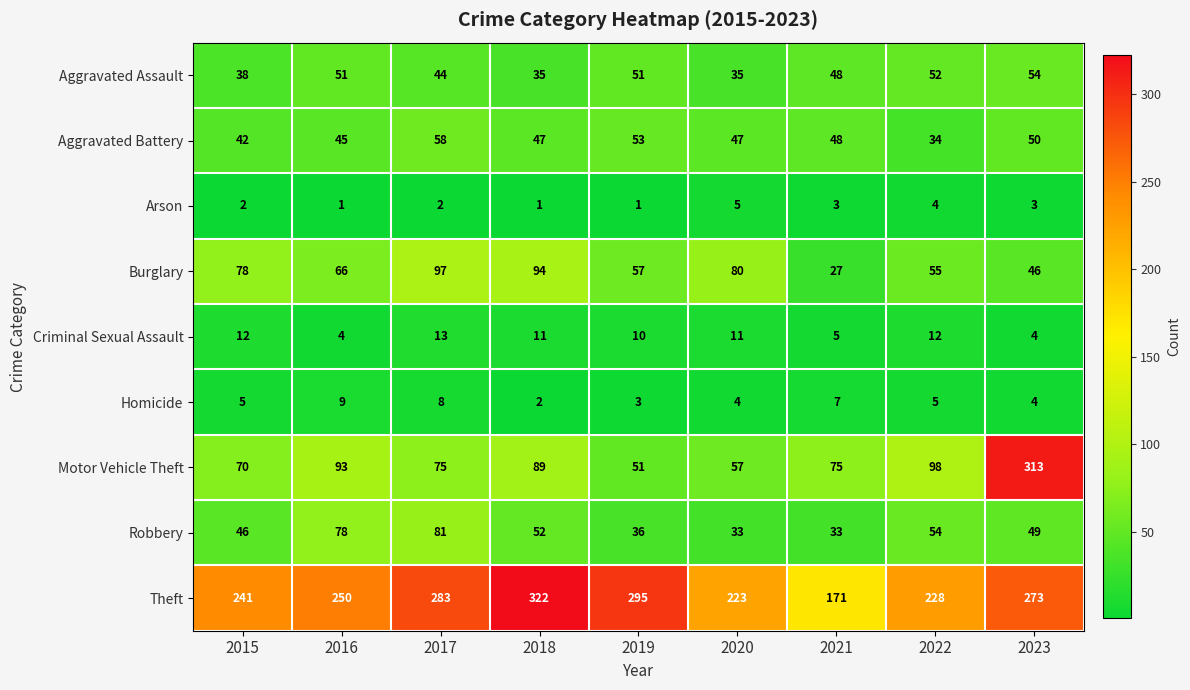

Rank the series at 2022 from lowest to highest value.

Arson, Homicide, Criminal Sexual Assault, Aggravated Battery, Aggravated Assault, Robbery, Burglary, Motor Vehicle Theft, Theft